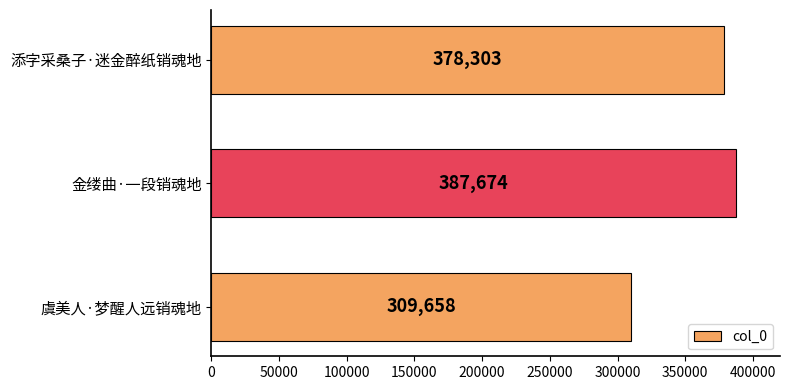

Reading top to bottom, list all the values displayed in this chart.

378303	387674	309658